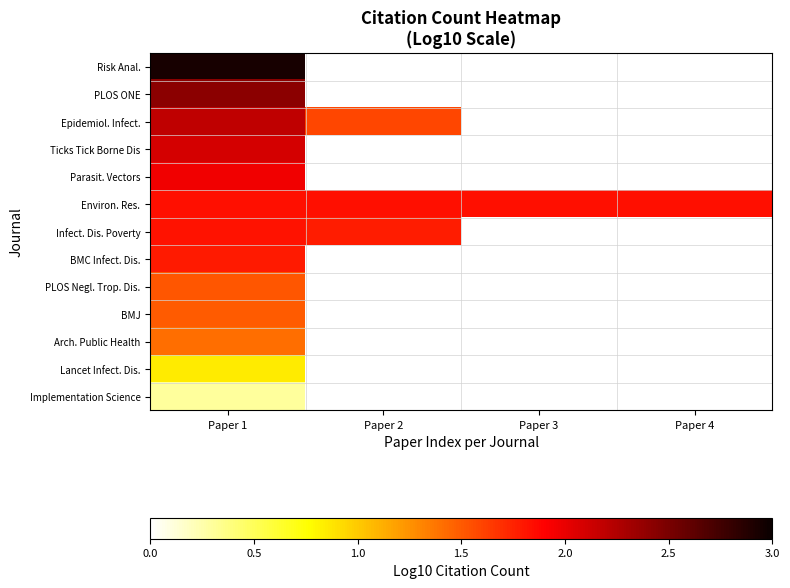

At which label does Lancet Infect. Dis. reach its minimum?

Paper 1